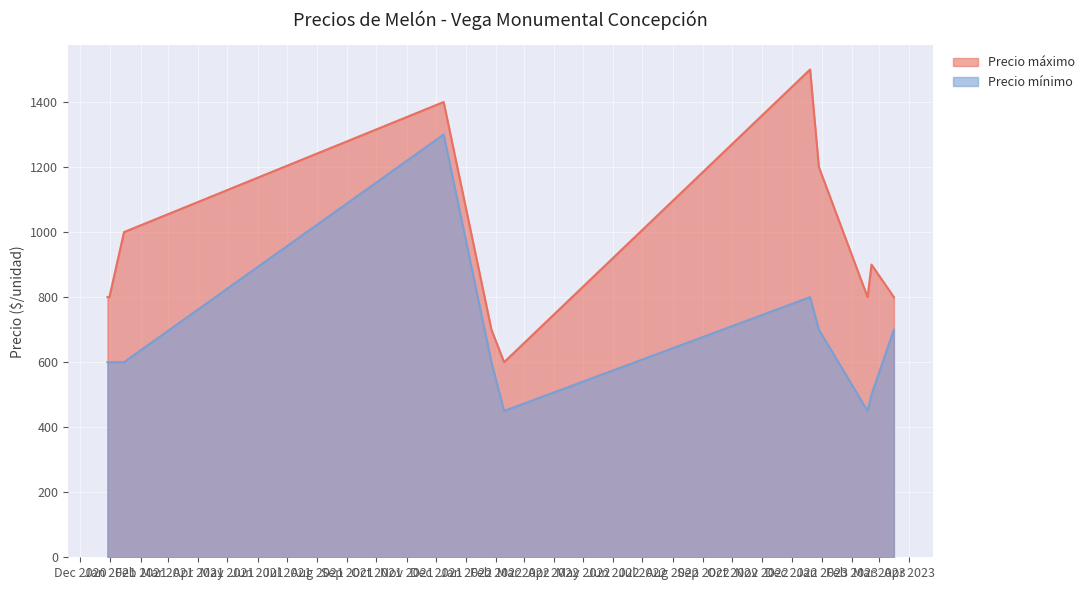

Which category has the lowest value in the Precio máximo series?

2022-02-09